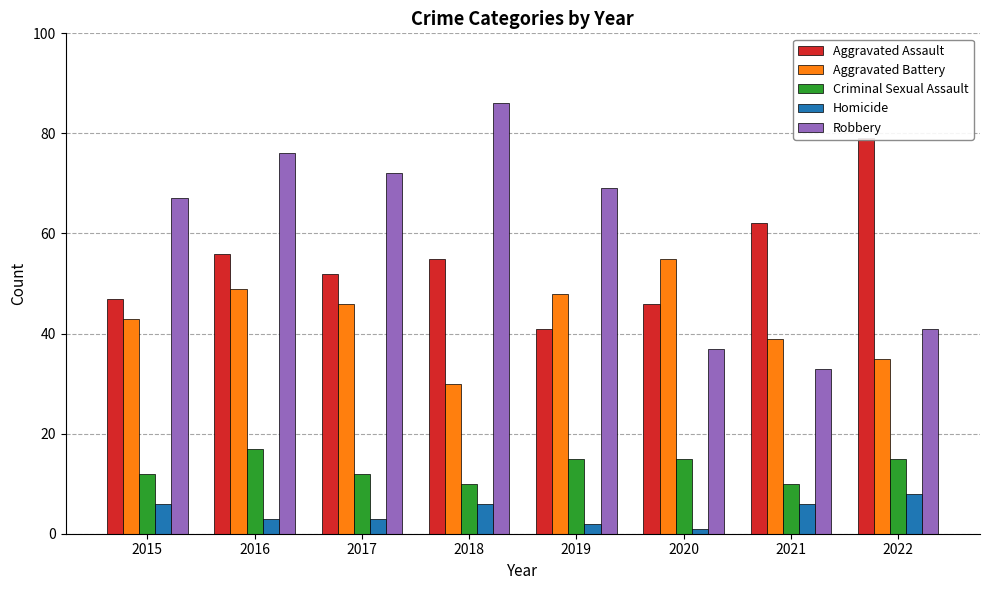

Reading right to left, transcribe all the data shown in this chart.

Aggravated Assault: 2022=79	2021=62	2020=46	2019=41	2018=55	2017=52	2016=56	2015=47
Aggravated Battery: 2022=35	2021=39	2020=55	2019=48	2018=30	2017=46	2016=49	2015=43
Criminal Sexual Assault: 2022=15	2021=10	2020=15	2019=15	2018=10	2017=12	2016=17	2015=12
Homicide: 2022=8	2021=6	2020=1	2019=2	2018=6	2017=3	2016=3	2015=6
Robbery: 2022=41	2021=33	2020=37	2019=69	2018=86	2017=72	2016=76	2015=67